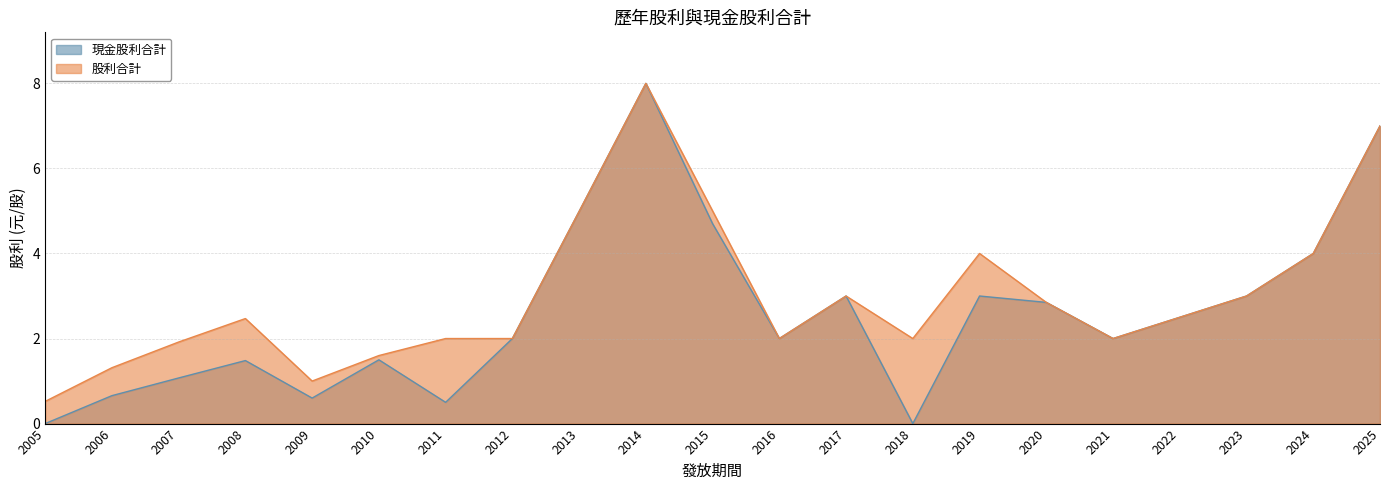

How many data points in 股利合計 are less than 2?

5